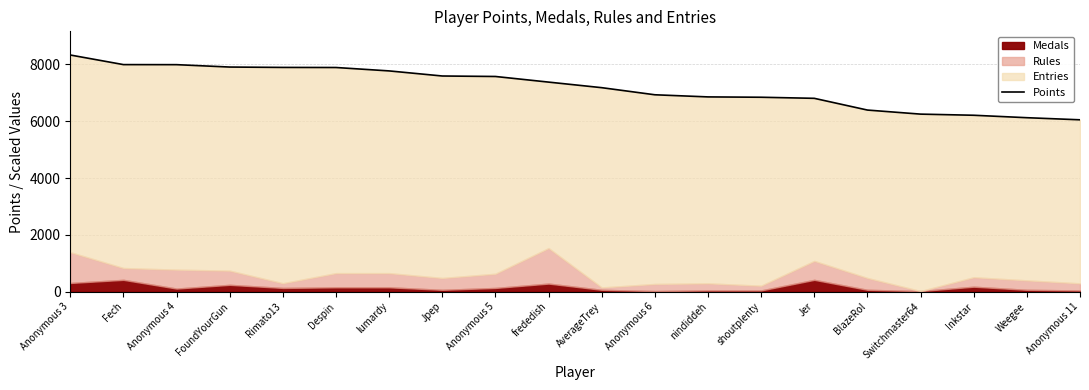

What is the difference between the second highest and second lowest values?

1869